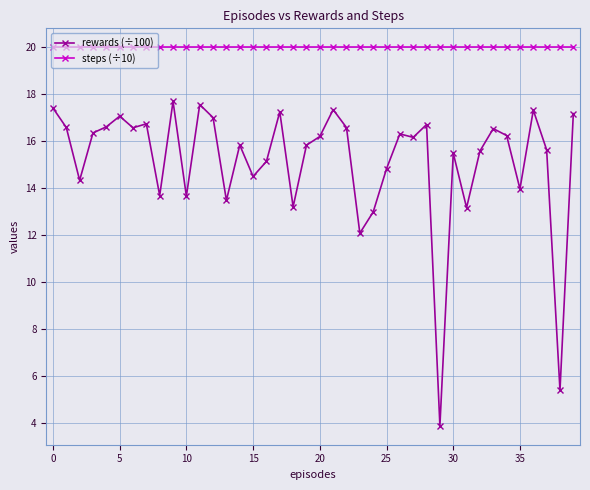

What is the sum of all steps (÷10) values?

800.0